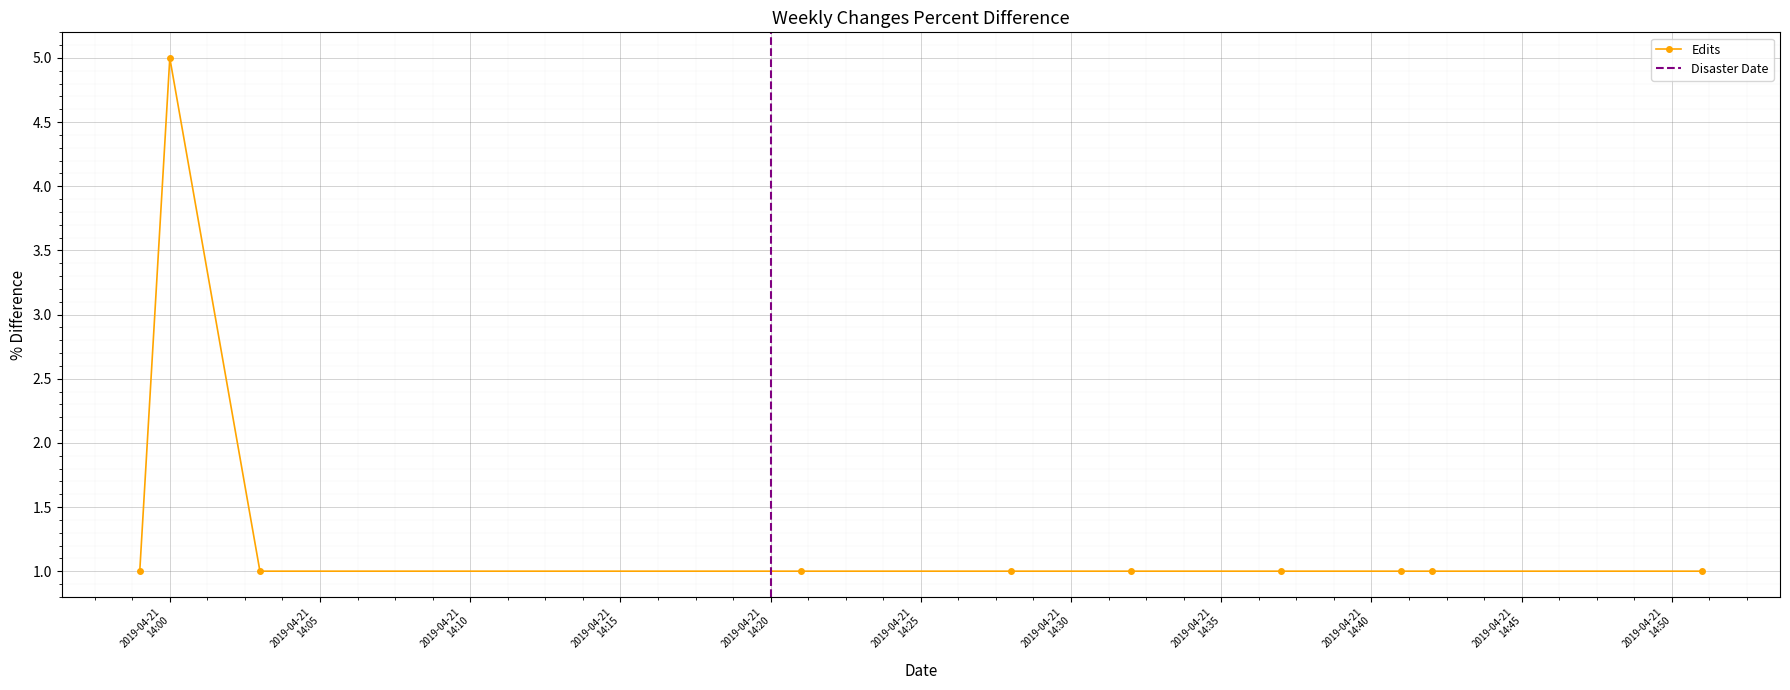

Count the number of values greater than 1.

1